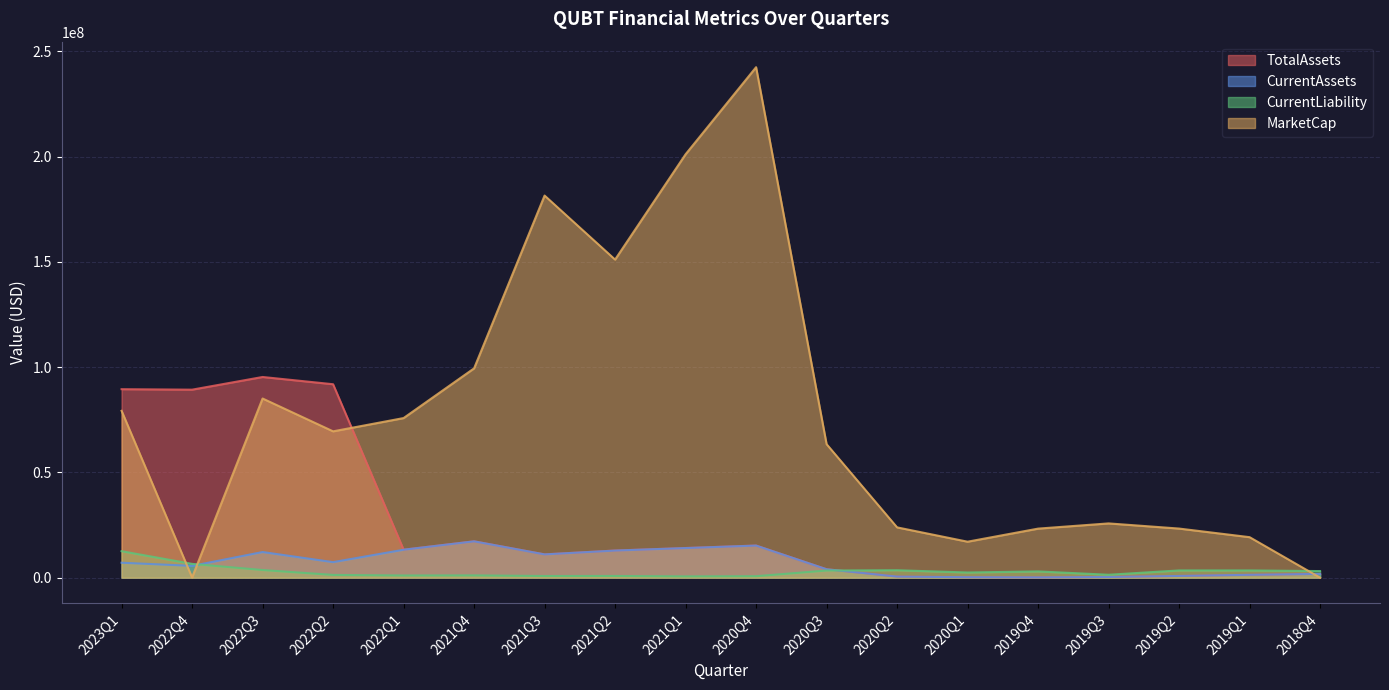

What is the lowest value of the CurrentLiability series?

600153.0